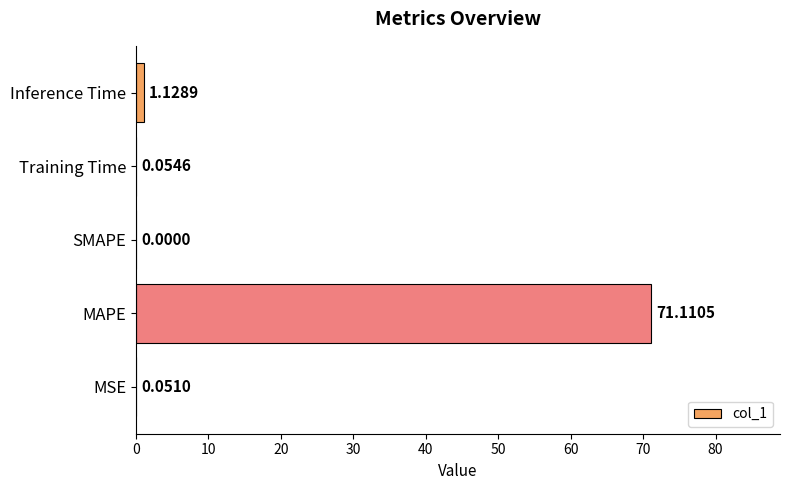

How many data points are above 0?

4